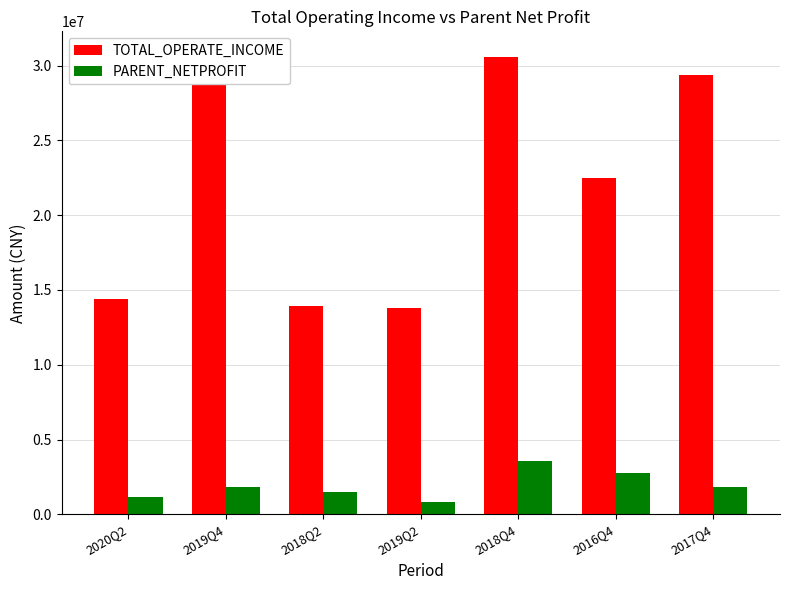

How many values in the TOTAL_OPERATE_INCOME series exceed 22501196?

4